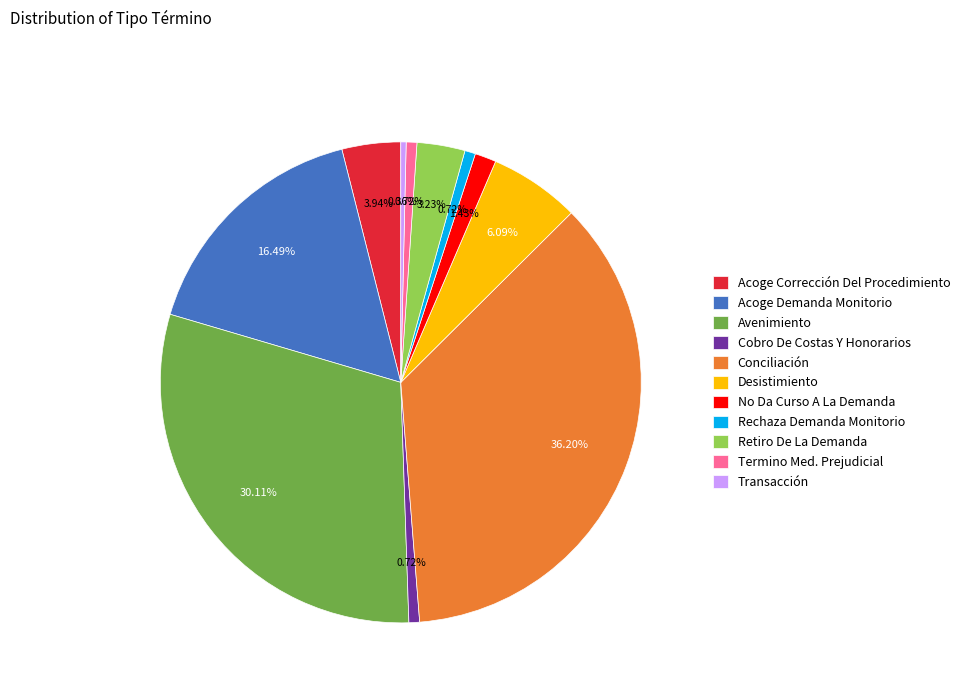

Does Acoge Corrección Del Procedimiento account for over 50% of the chart?

No